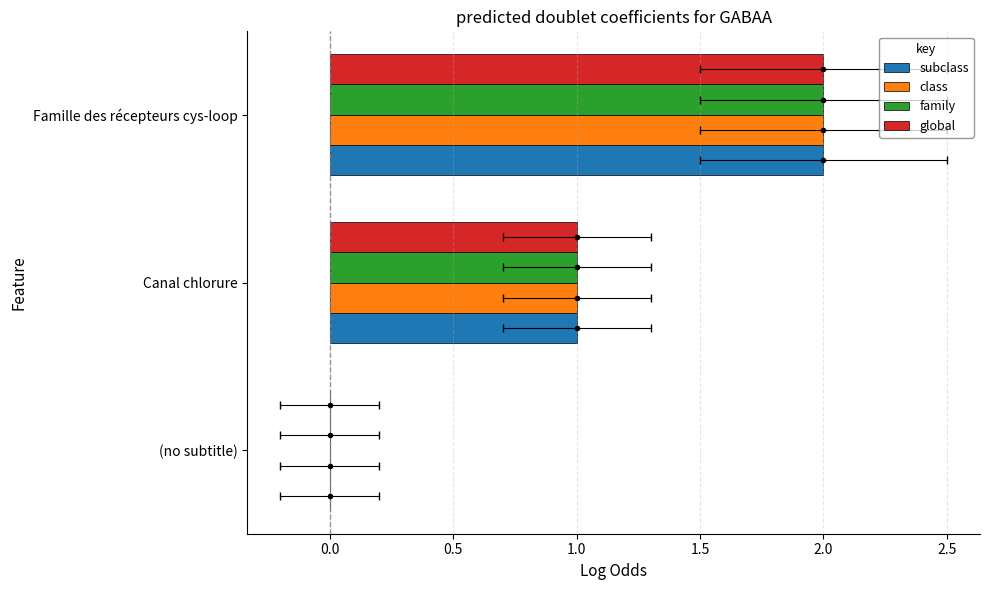

What are all the series names shown in the legend?

subclass, class, family, global